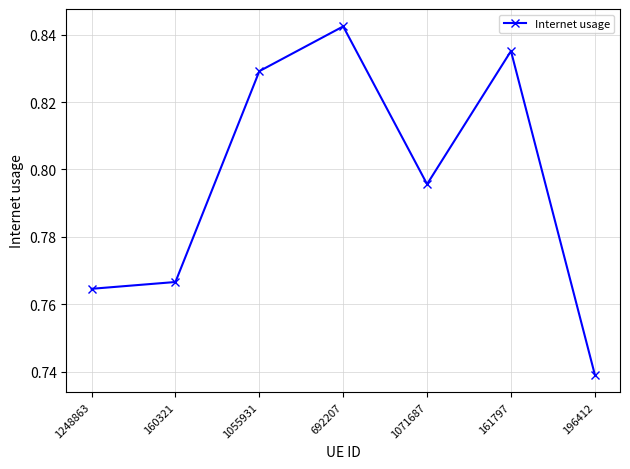

Between 196412 and 161797, which is larger?

161797